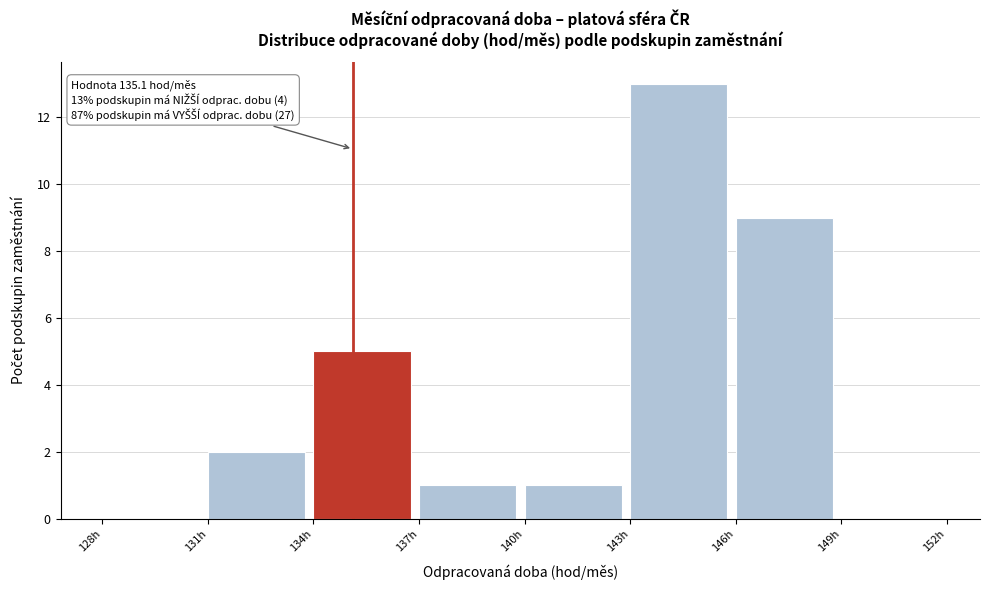

Over which range of the x-axis is the bar tallest?

143 to 146